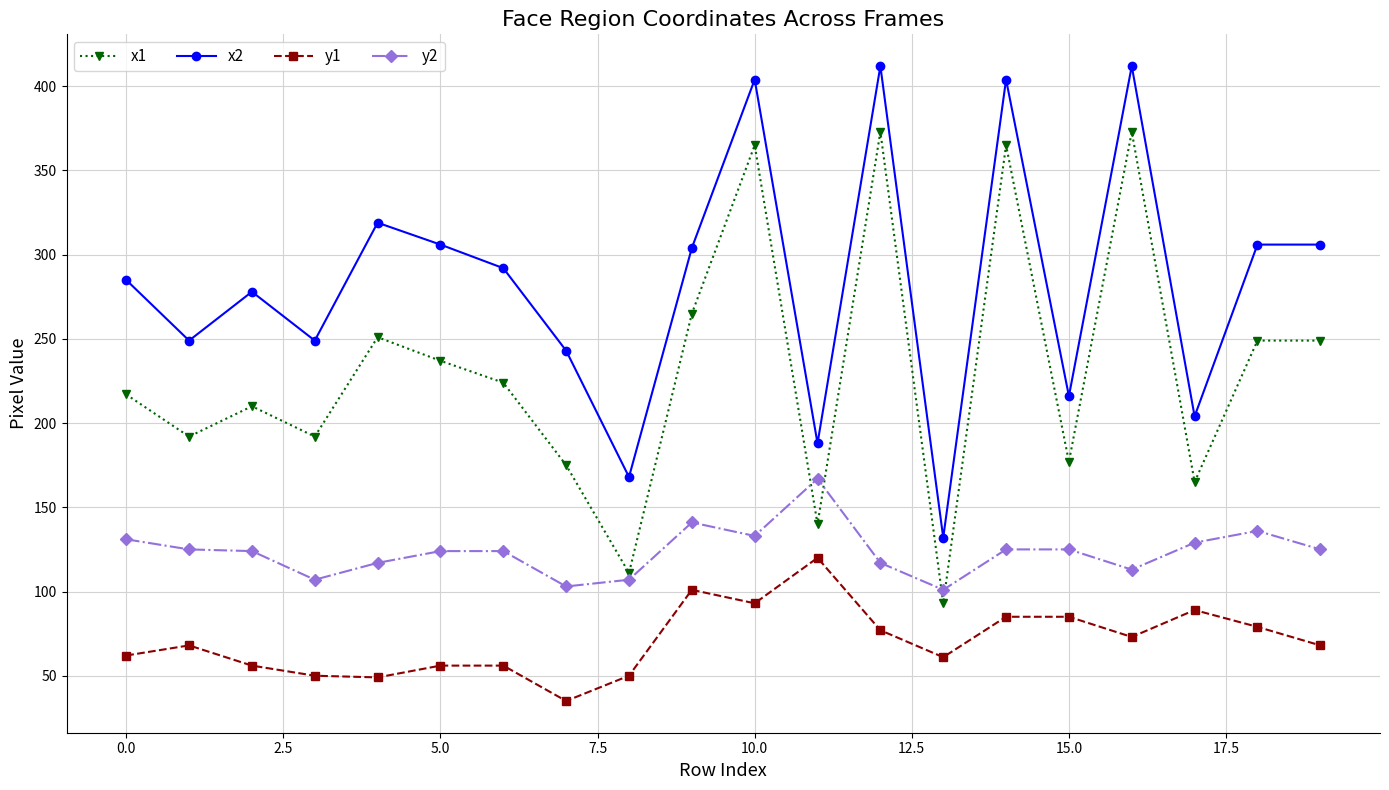

What are all the series names shown in the legend?

x1, x2, y1, y2